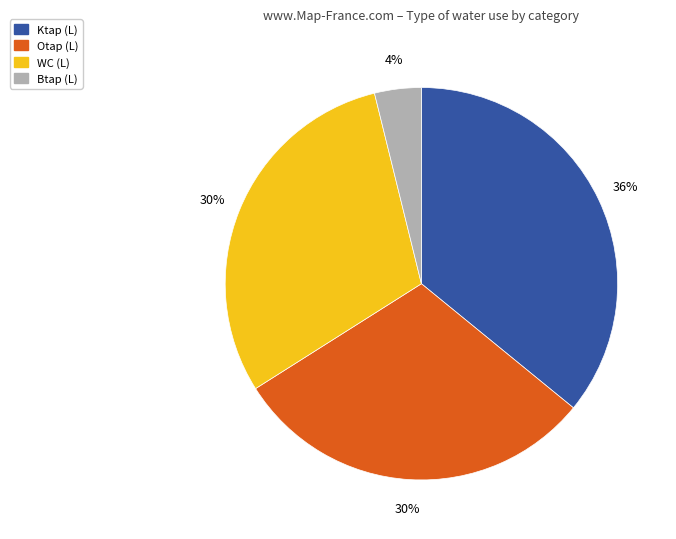

What is the ratio of the value at WC (L) to the value at Ktap (L)?

0.8